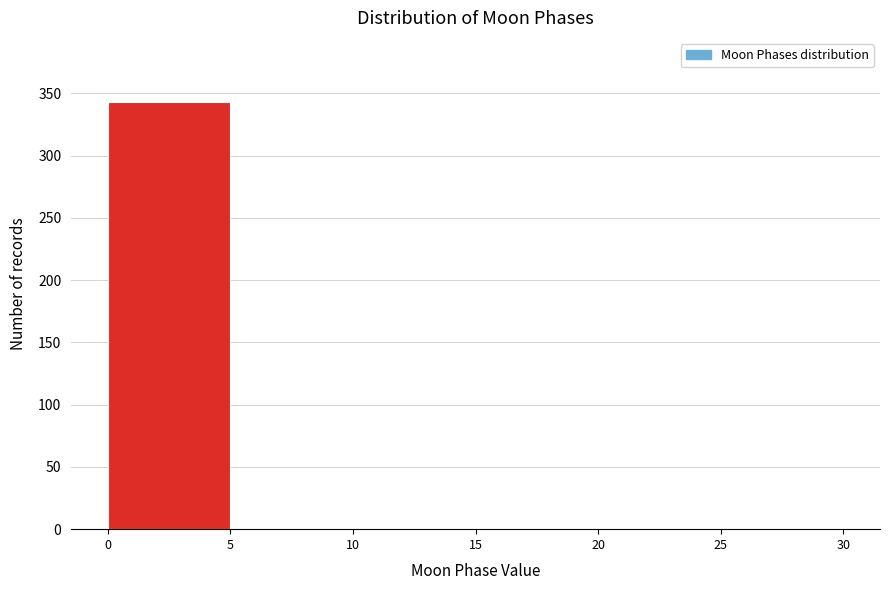

What is the height of the bar covering 0 to 5 on the x-axis? The values are not printed on the chart, so give them approximately, as read against the axis.

345